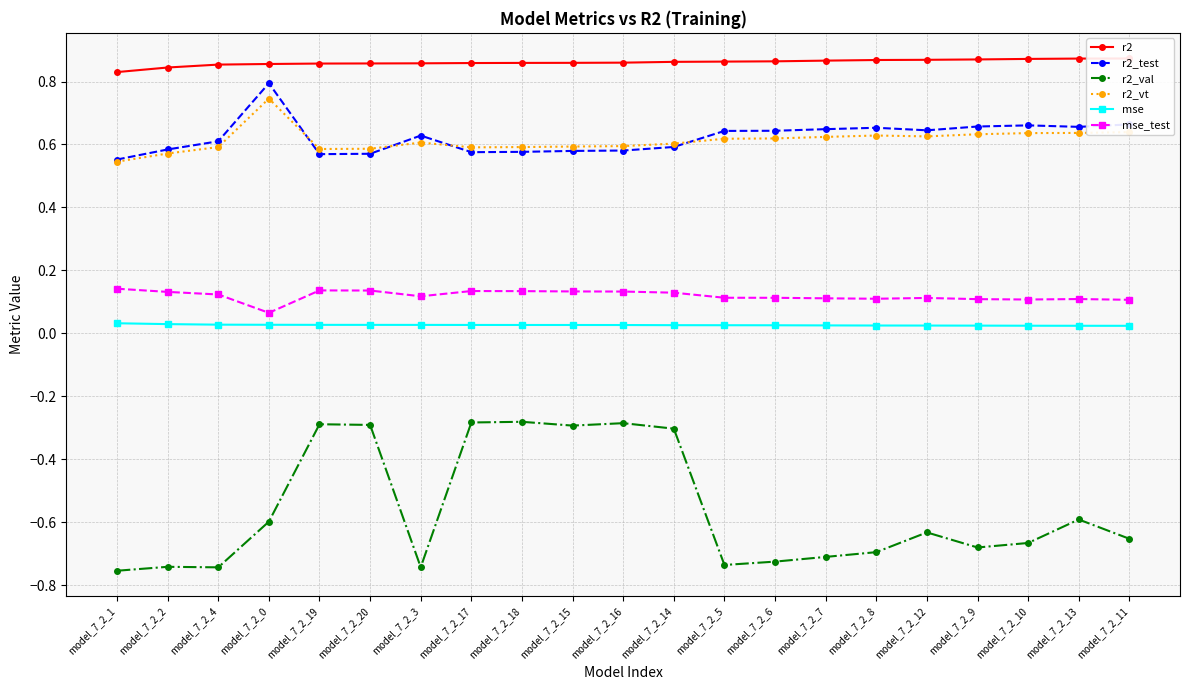

What is the average value of the r2 series?

0.9